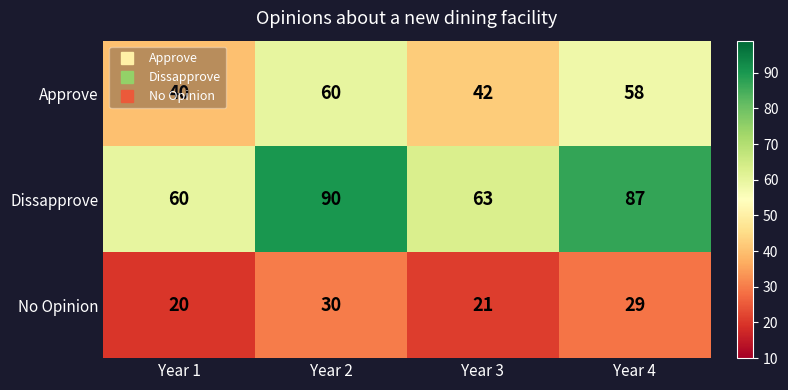

Which category has the lowest value across all series?

Year 1